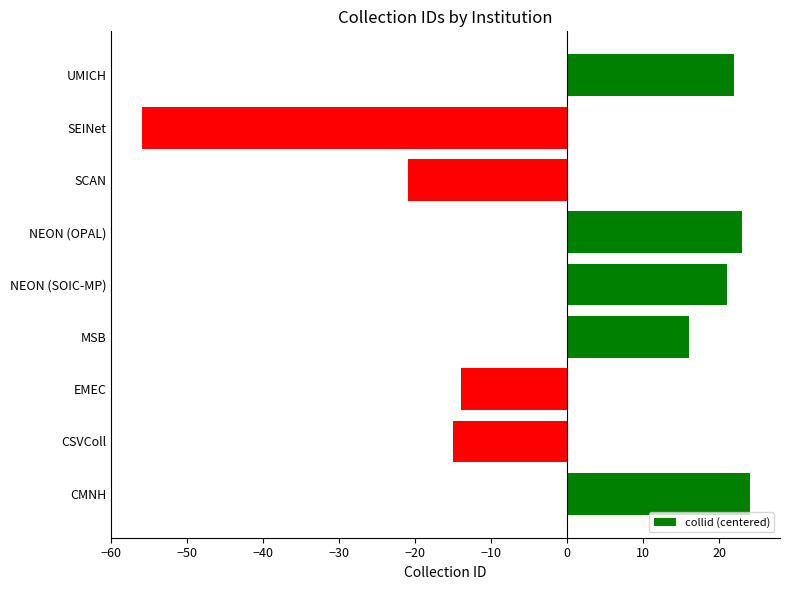

How many bars are there in total?

9